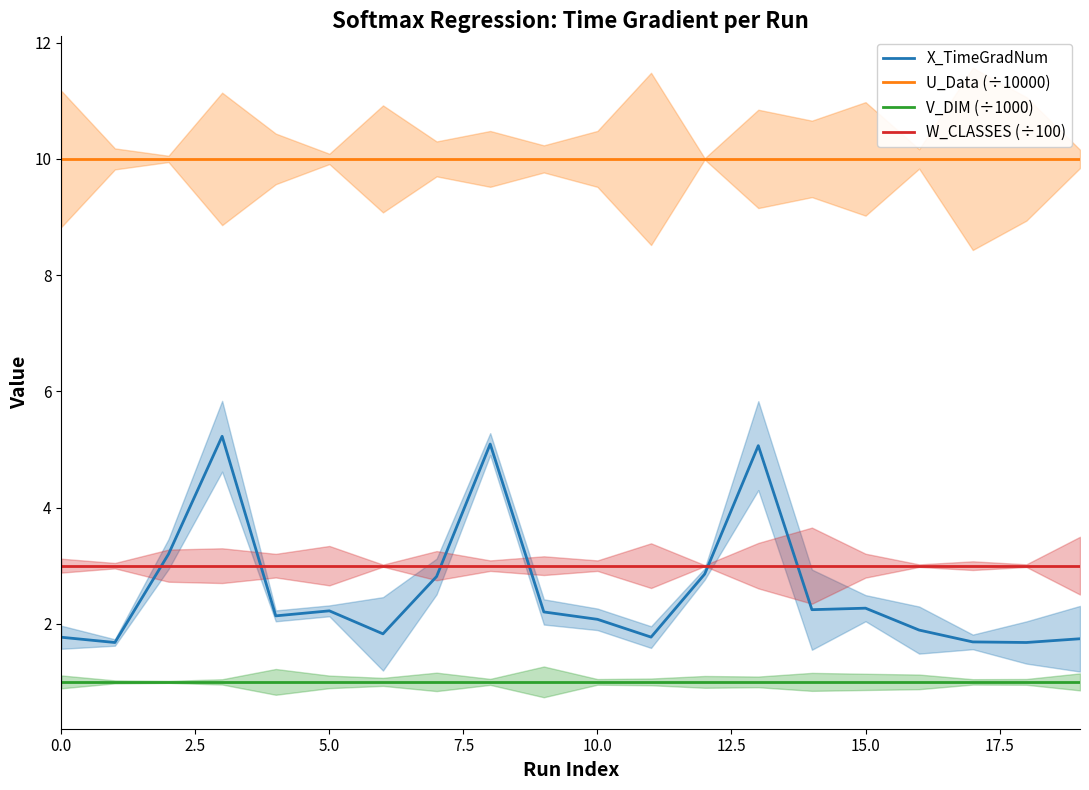

True or false: V_DIM (÷1000) and W_CLASSES (÷100) cross at least once.

False